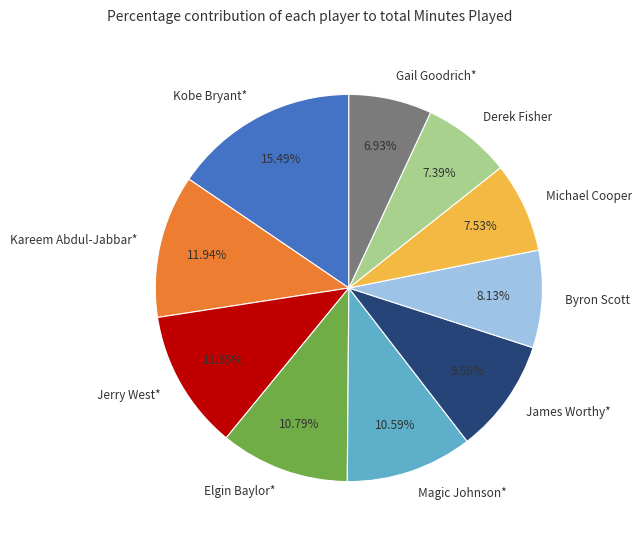

Count the number of slices in the pie.

10